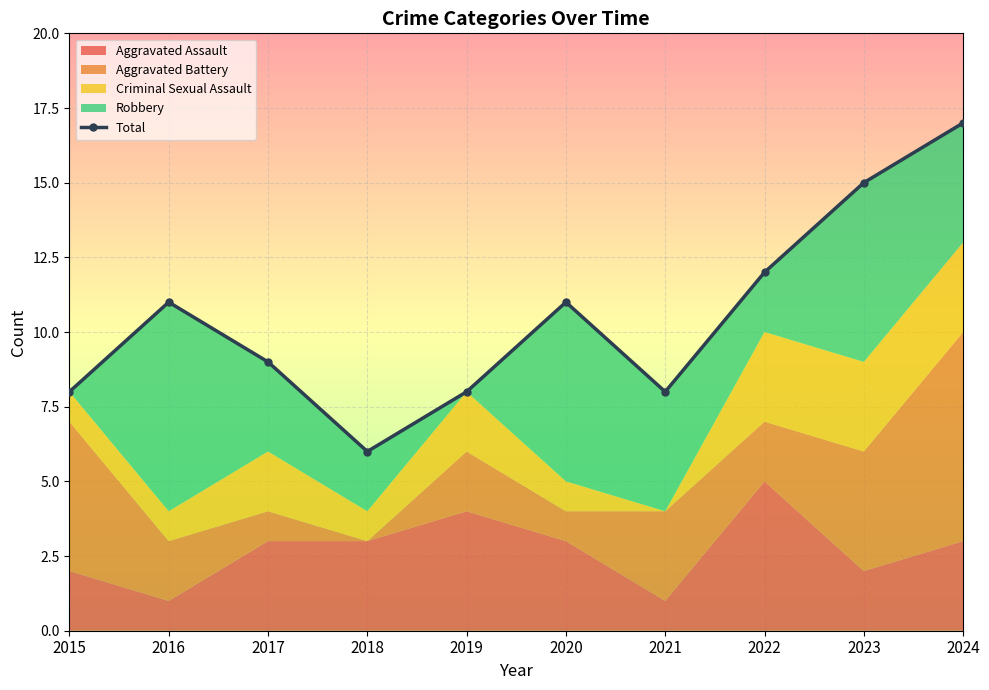

The chart shows a value of 5 at 2021. True or false?

False